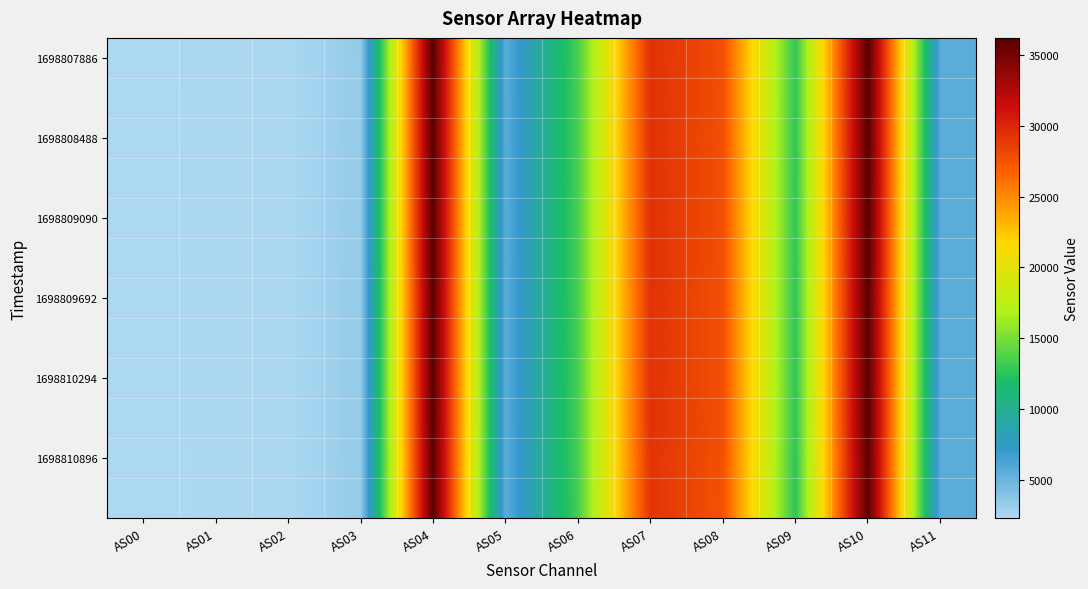

Which label corresponds to the smallest value in the chart?

AS00